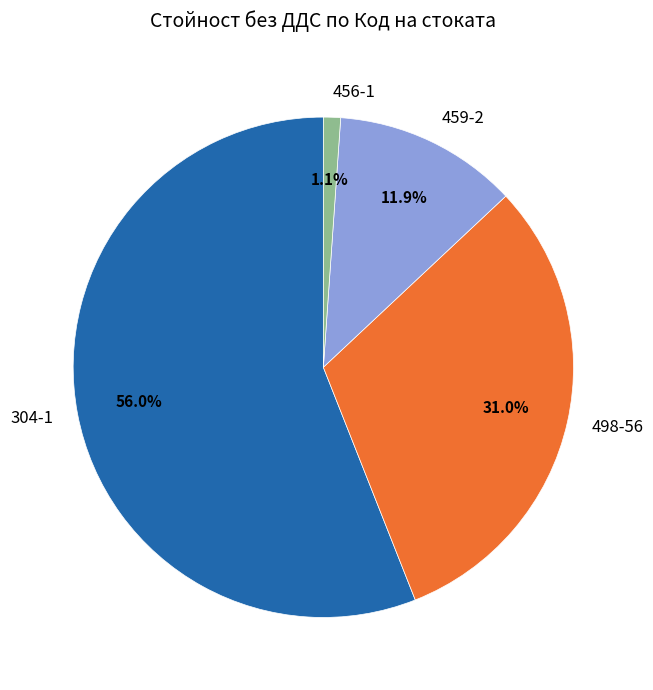

What is the ratio of the value at 459-2 to the value at 304-1?

0.2